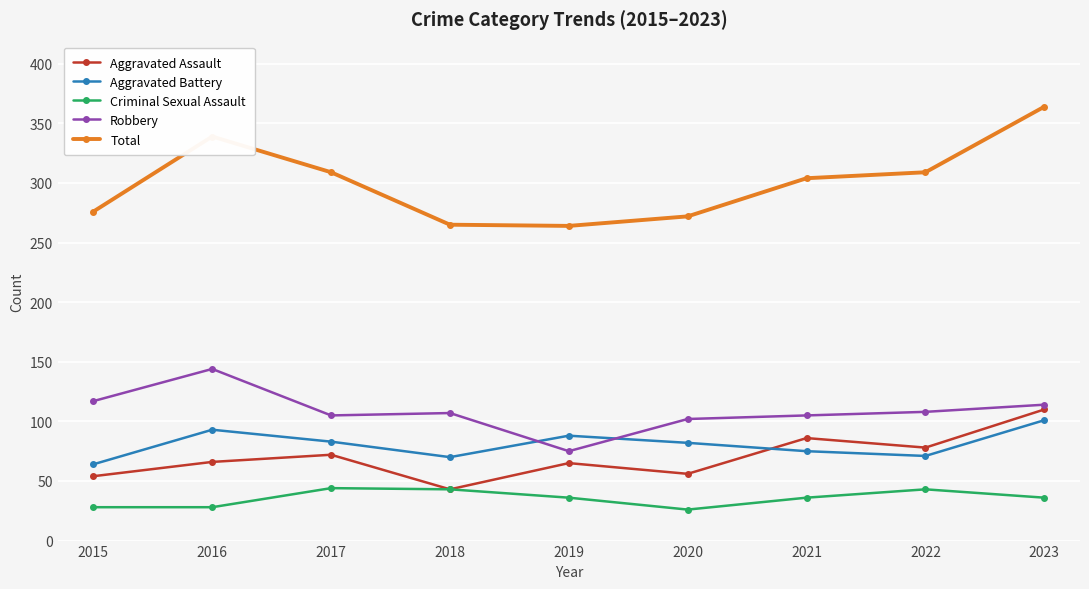

What is the value of the Aggravated Battery point at the 3rd from the left?

83